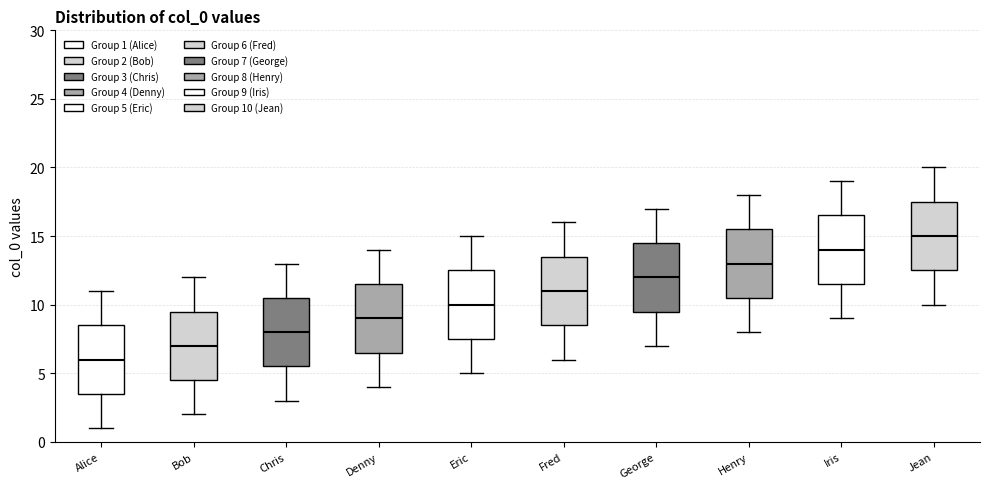

Where does the median line of the box for Bob sit on the y-axis? The values are not printed on the chart, so give them approximately, as read against the axis.

7.0